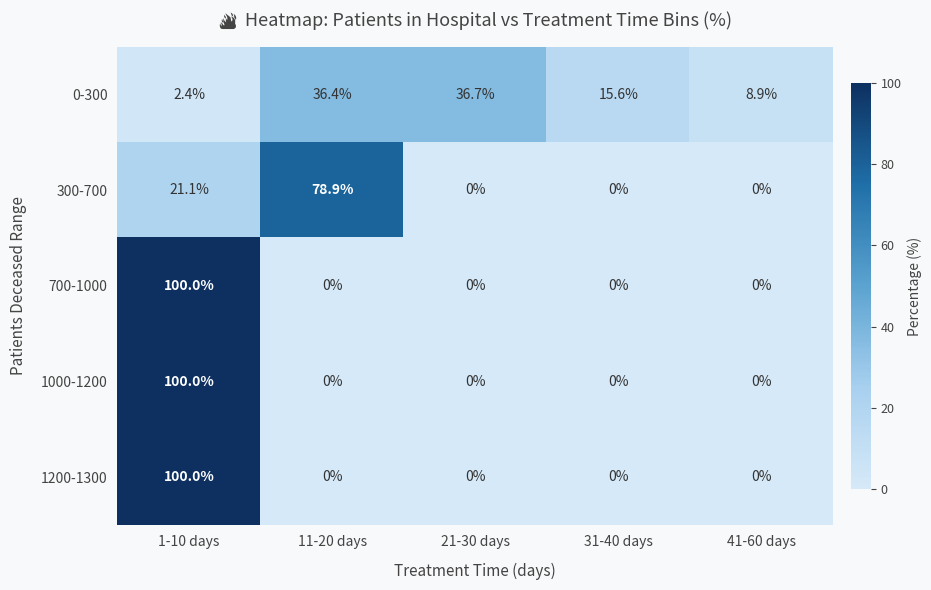

Reading left to right, list all the values displayed in this chart.

0-300: 1-10 days=2.4	11-20 days=36.4	21-30 days=36.7	31-40 days=15.6	41-60 days=8.9
300-700: 1-10 days=21.1	11-20 days=78.9	21-30 days=0.0	31-40 days=0.0	41-60 days=0.0
700-1000: 1-10 days=100.0	11-20 days=0.0	21-30 days=0.0	31-40 days=0.0	41-60 days=0.0
1000-1200: 1-10 days=100.0	11-20 days=0.0	21-30 days=0.0	31-40 days=0.0	41-60 days=0.0
1200-1300: 1-10 days=100.0	11-20 days=0.0	21-30 days=0.0	31-40 days=0.0	41-60 days=0.0